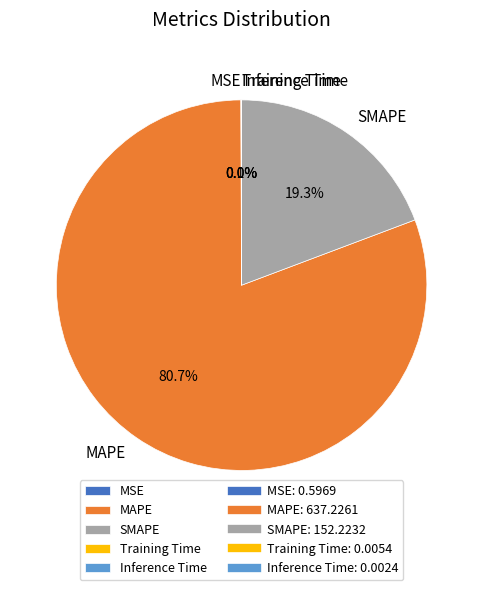

Which category accounts for the majority?

MAPE